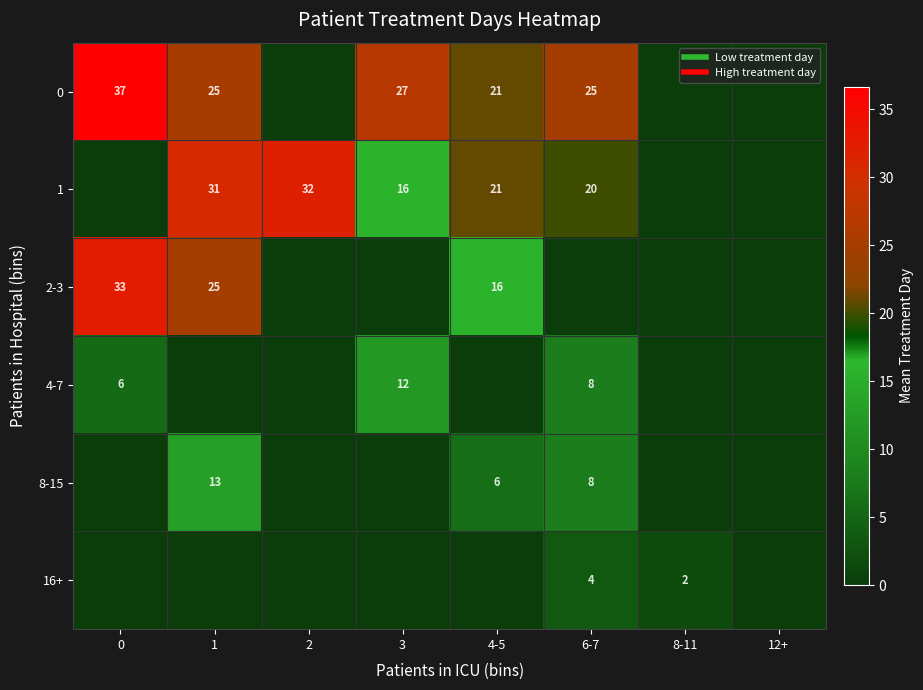

The 0 series shows 18.7 at 8-11. True or false?

False